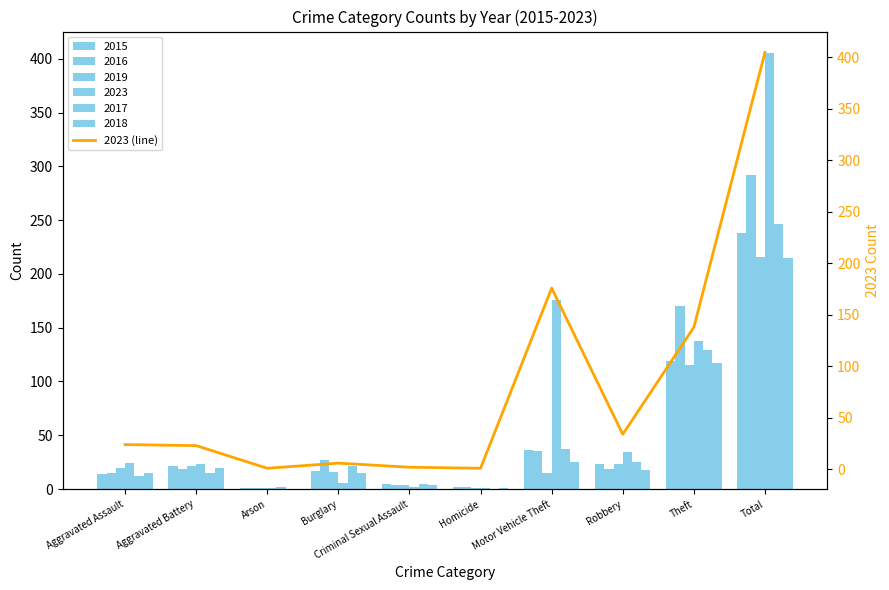

What is the maximum value shown in the chart?

405